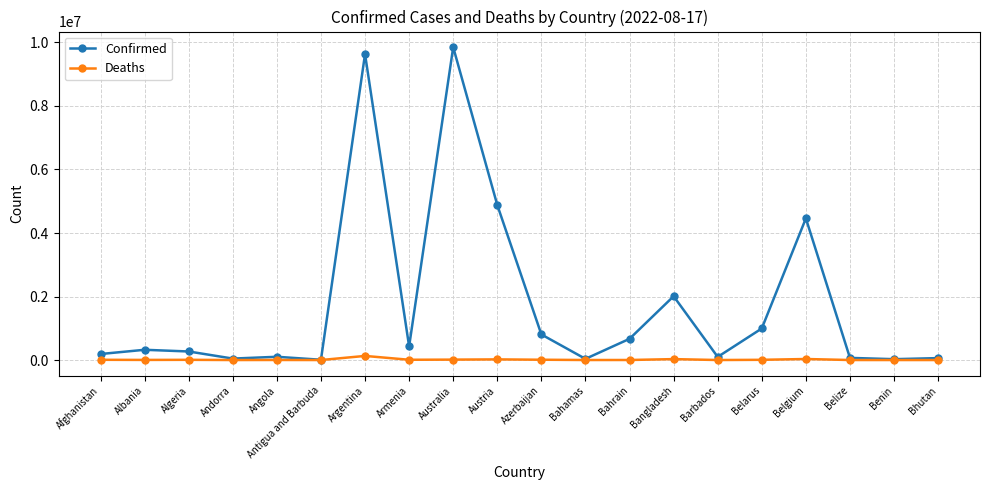

What is the difference between the highest and lowest values at Belgium?

4428172